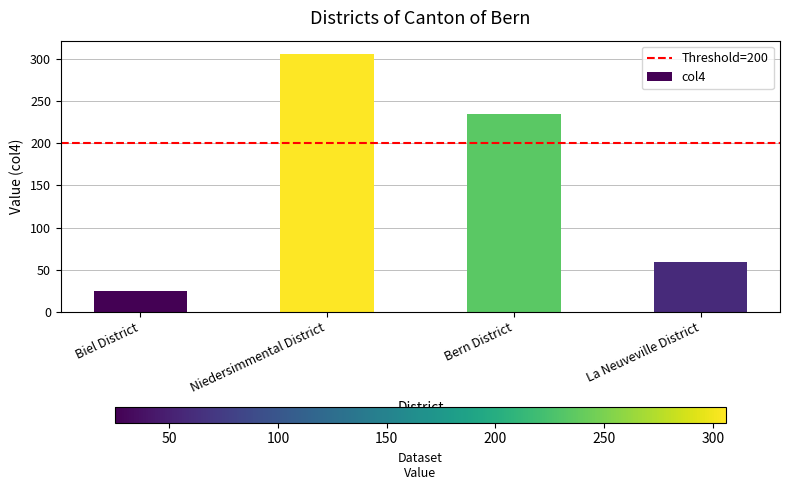

The chart shows a value of 59 at La Neuveville District. True or false?

True